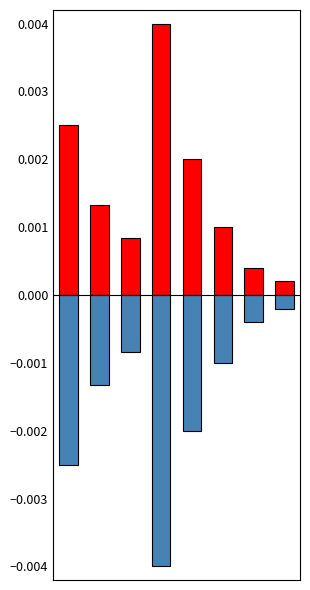

Are the bars horizontal?

No